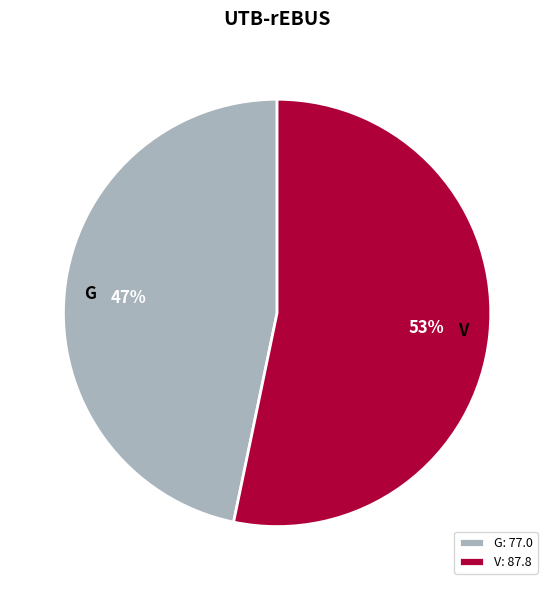

Does any single category account for the majority?

Yes